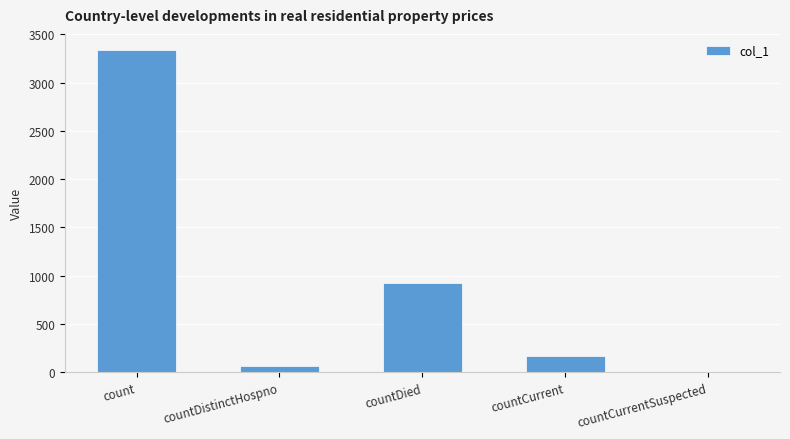

Between countCurrent and countCurrentSuspected, which is larger?

countCurrent